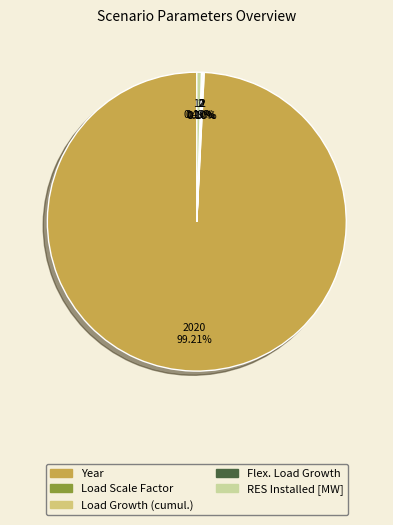

Does any single category account for the majority?

Yes